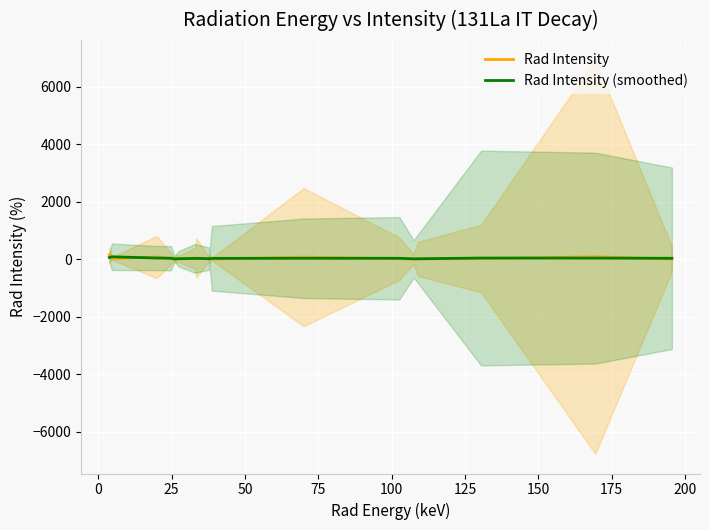

What is the sum of all Rad Intensity values?

558.0